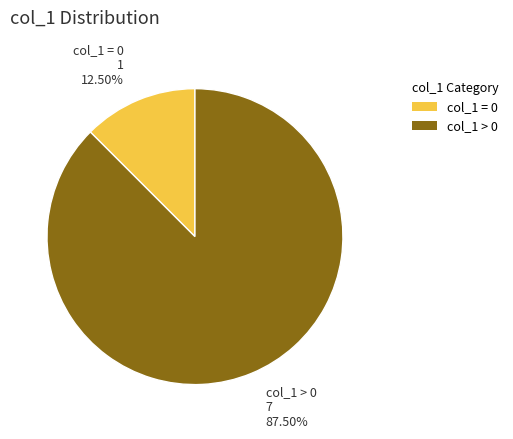

Does any single category account for the majority?

Yes